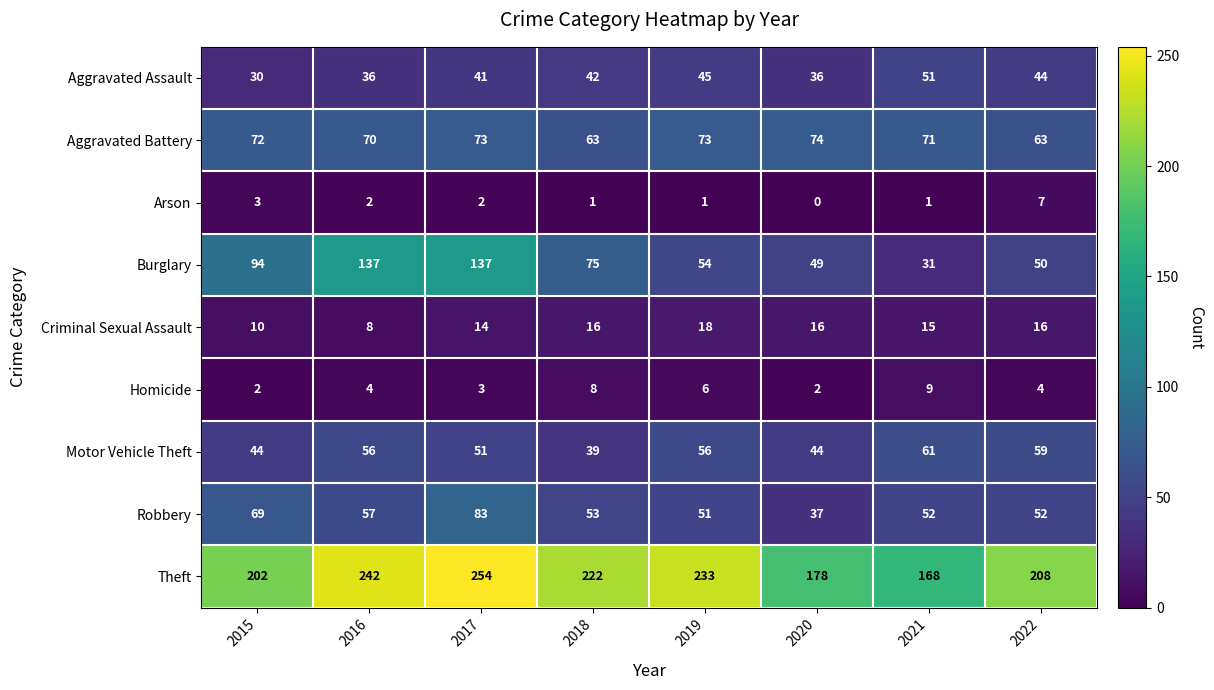

What is the lowest value of the Aggravated Battery series?

63